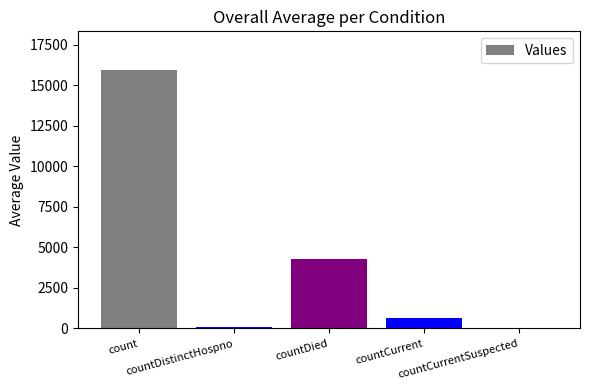

What is the maximum value shown in the chart?

15933